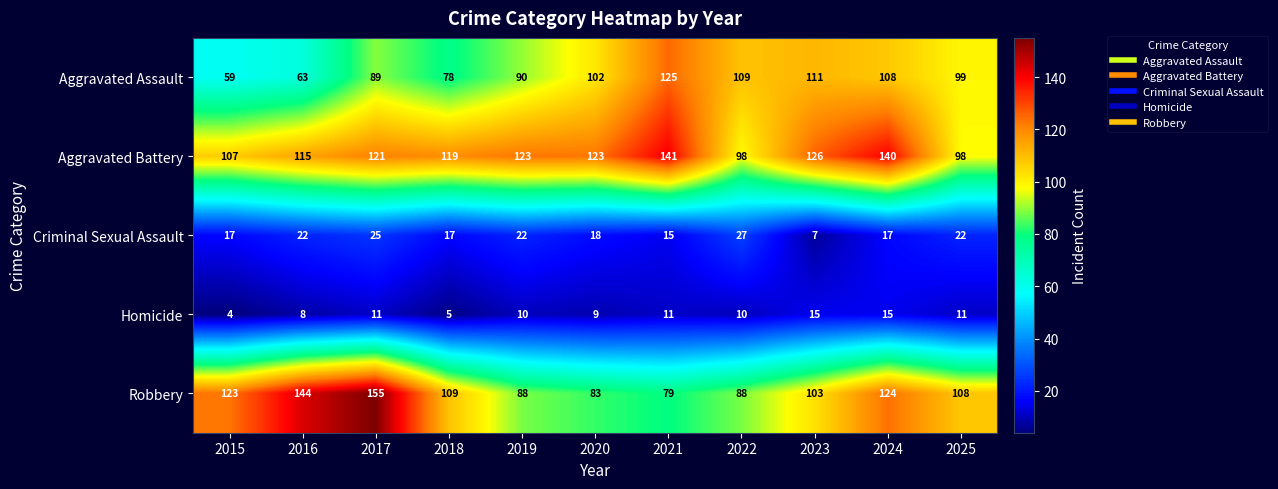

What is the spread (max minus min) of values at 2020?

114